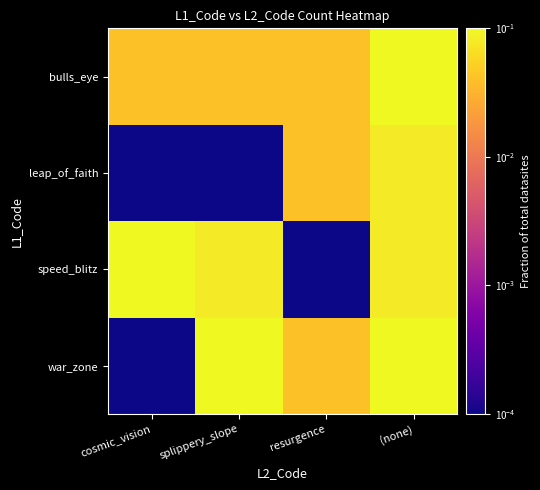

How many distinct data groups are displayed?

4